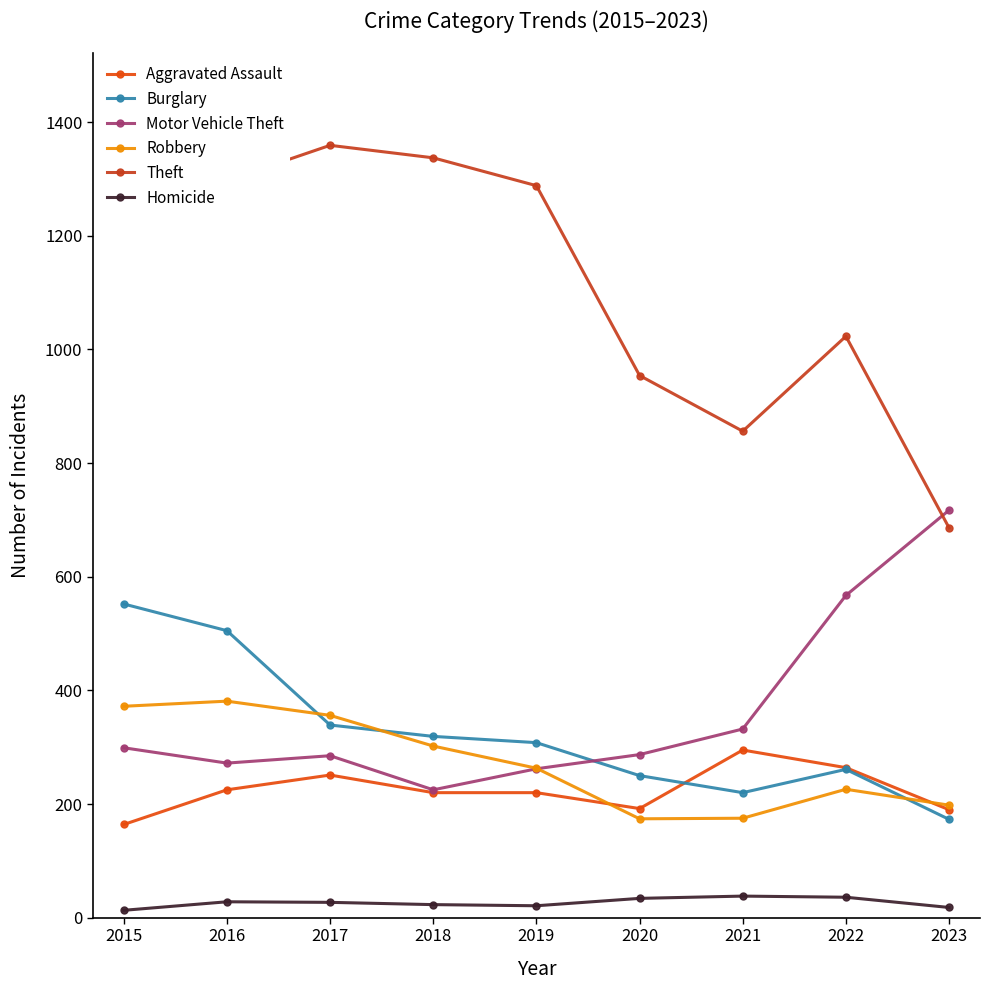

True or false: Robbery has a value of 231 at 2021.

False